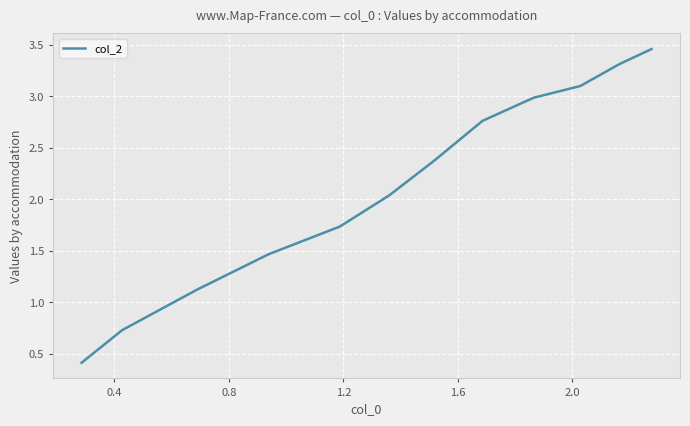

What is the smallest value displayed?

0.4